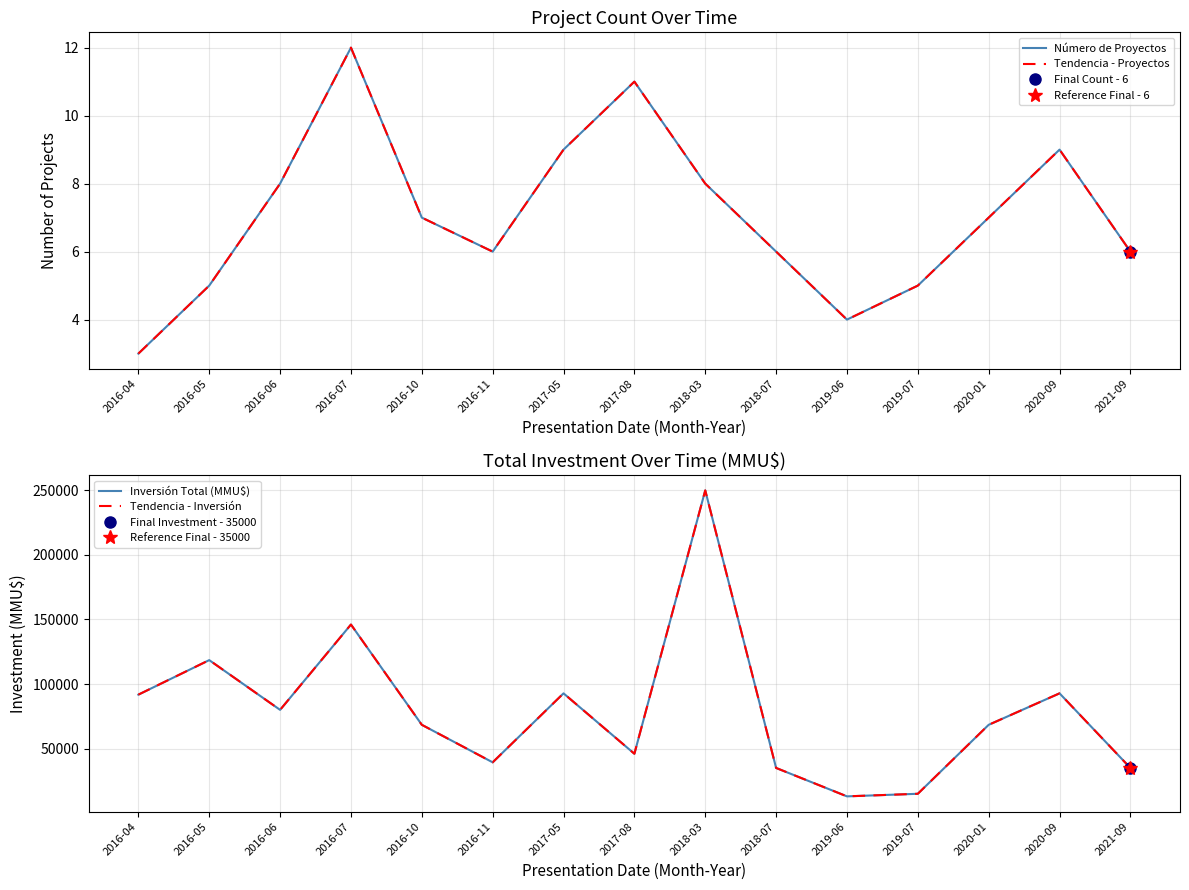

True or false: Número de Proyectos and Tendencia - Inversión cross at least once.

False